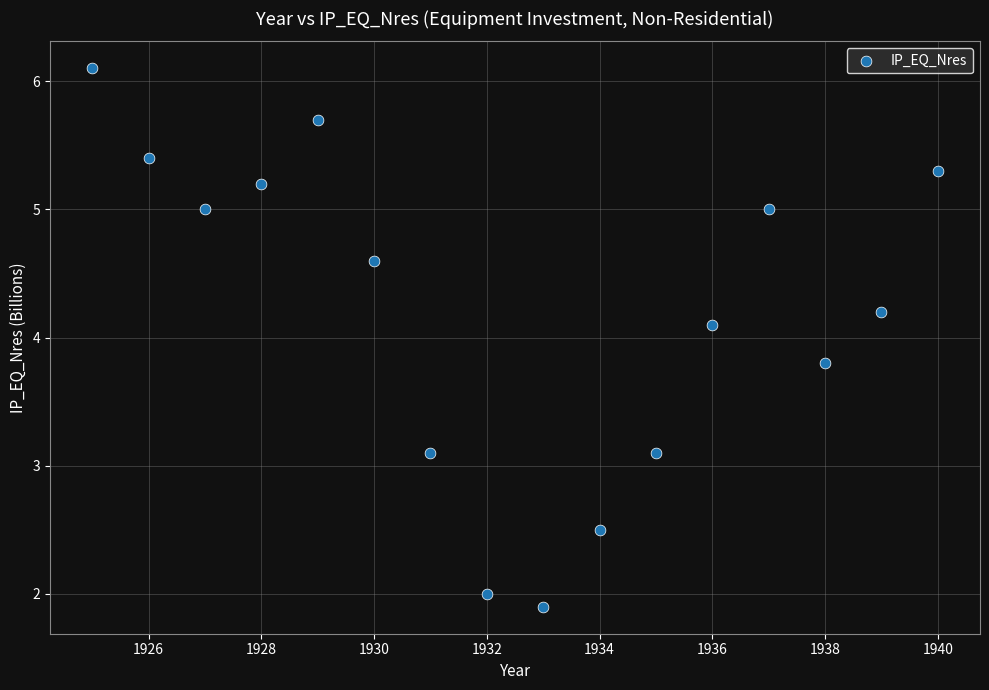

What Y value in the scatter plot is closest to 4?

4.1